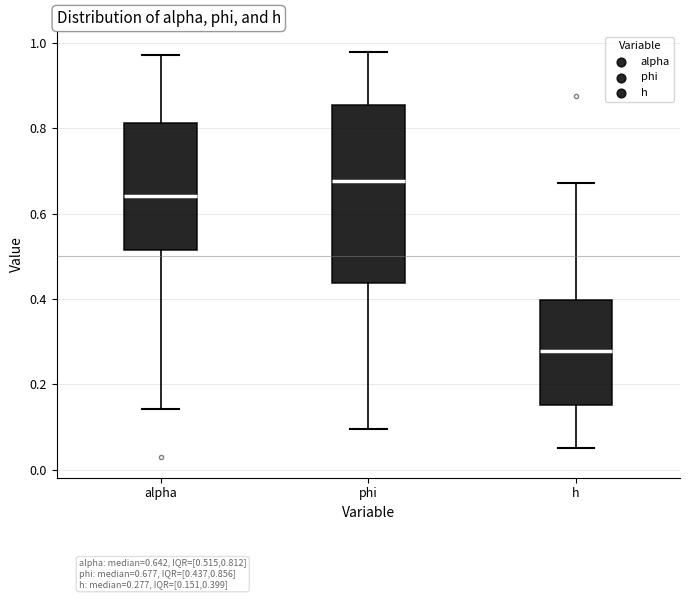

Reading left to right, read every box against the y-axis: the position of its median line, the range the box covers, and the ends of its whiskers. The values are not printed on the chart, so give them approximately, as read against the axis.

alpha: median 0.64, box 0.52 to 0.82, whiskers 0.14 to 0.98
phi: median 0.68, box 0.44 to 0.86, whiskers 0.10 to 0.98
h: median 0.28, box 0.16 to 0.40, whiskers 0.06 to 0.68